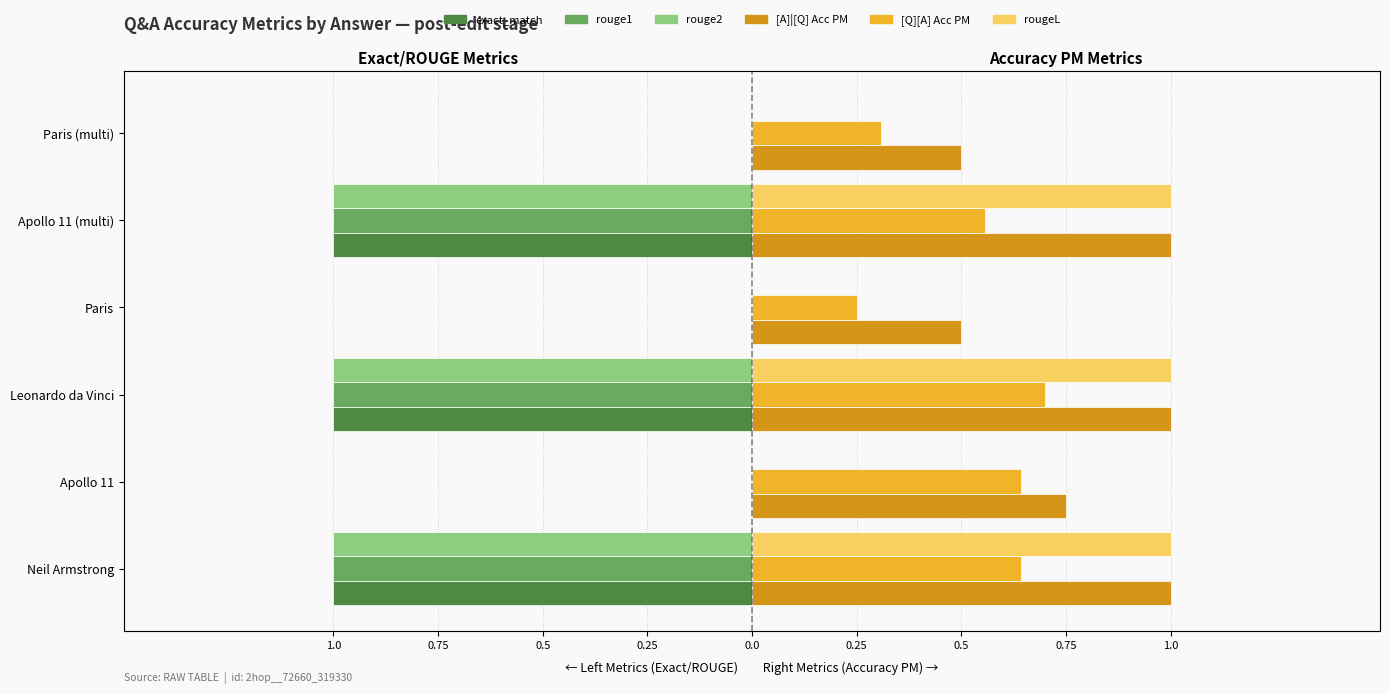

Which series changed the most between Neil Armstrong and Paris?

exact_match